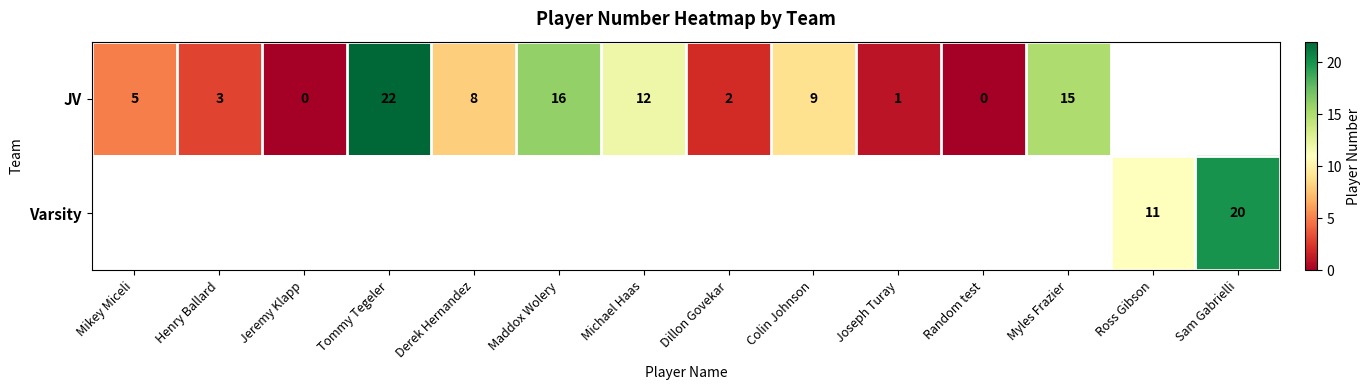

The value of JV at Maddox Wolery is 16. True or false?

True